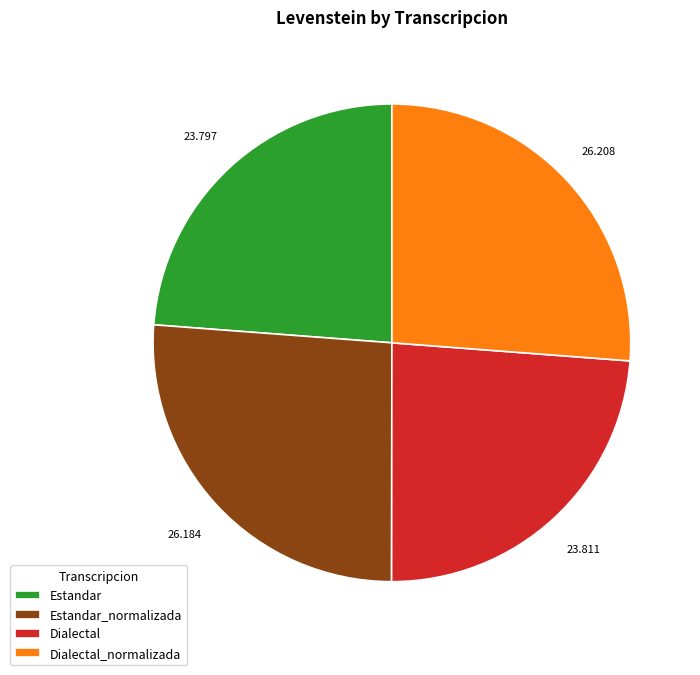

Is there any slice that represents more than half of the pie?

No